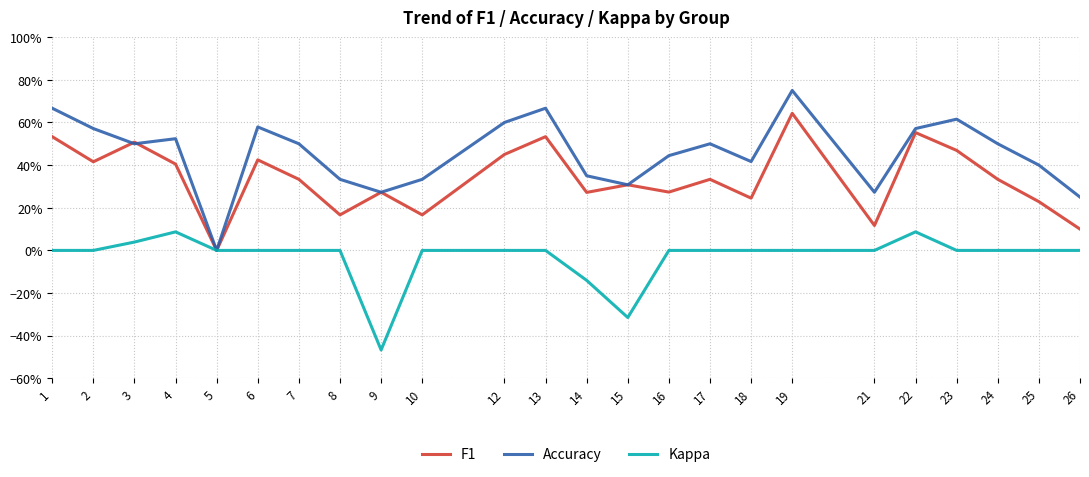

Which category has the highest value across all series?

19